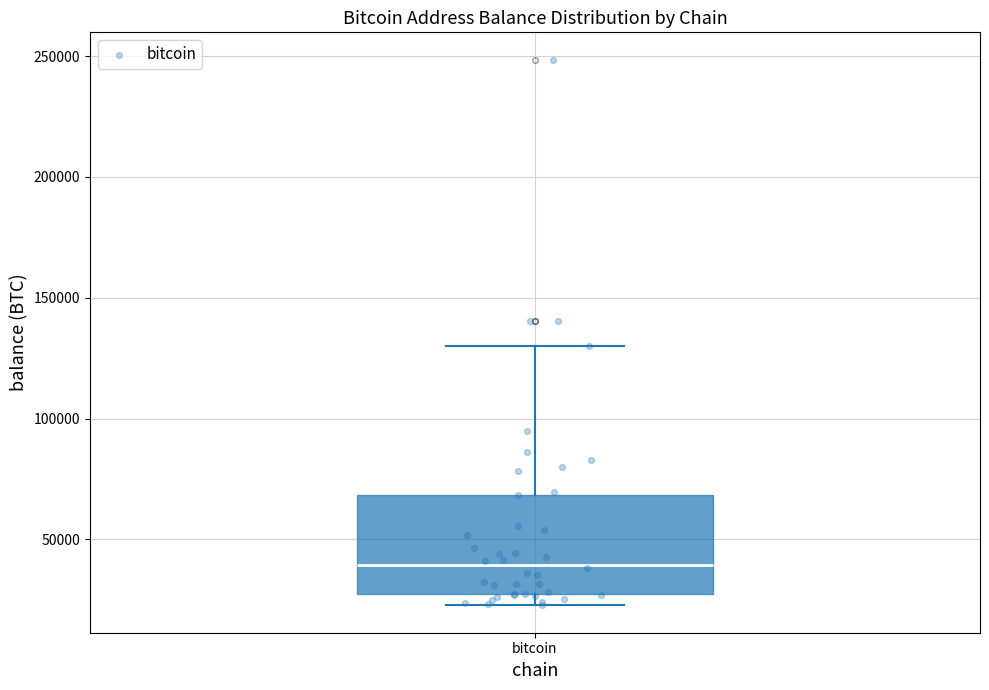

Where does the median line of the box for bitcoin sit on the y-axis? The values are not printed on the chart, so give them approximately, as read against the axis.

40000